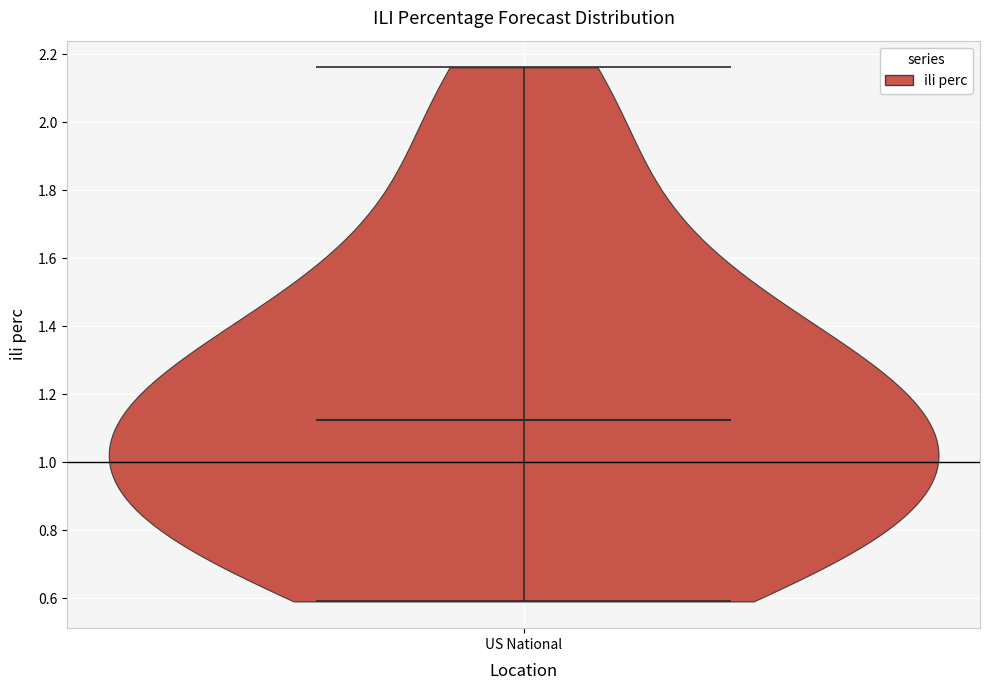

Read this violin plot against the y-axis: where its median line is, and the lowest and highest points the violin reaches. The values are not printed on the chart, so give them approximately, as read against the axis.

median line 1.12, lowest point 0.60, highest point 2.16